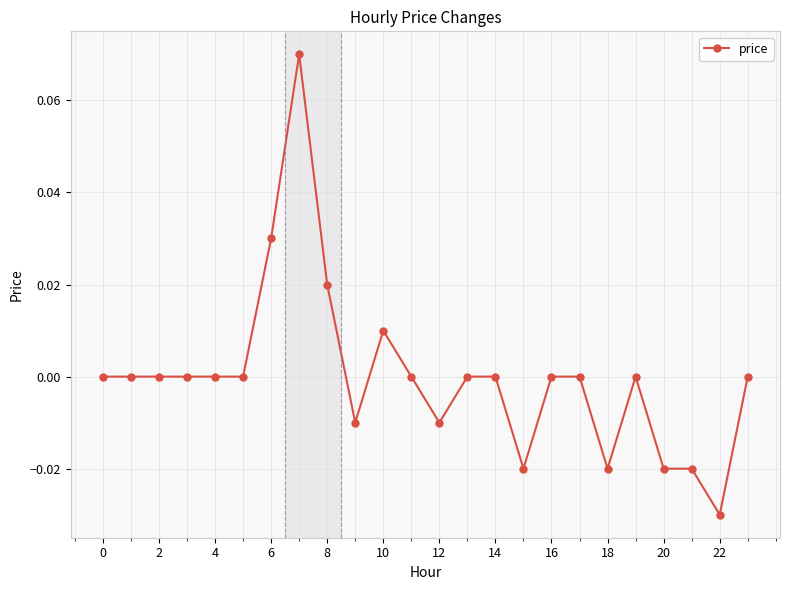

True or false: the data has more than 0 interior local peaks.

True